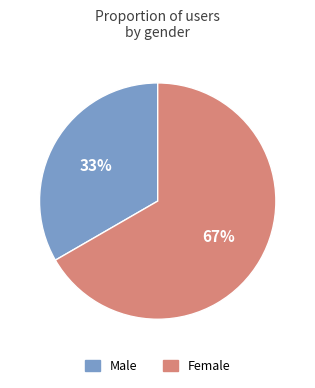

Is it true that Male is 33% of the pie?

True